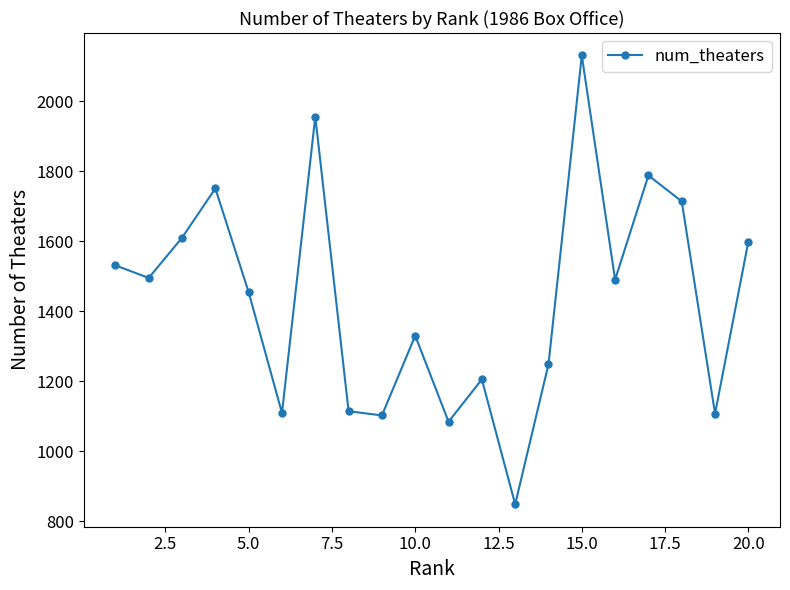

What is the average value?

1433